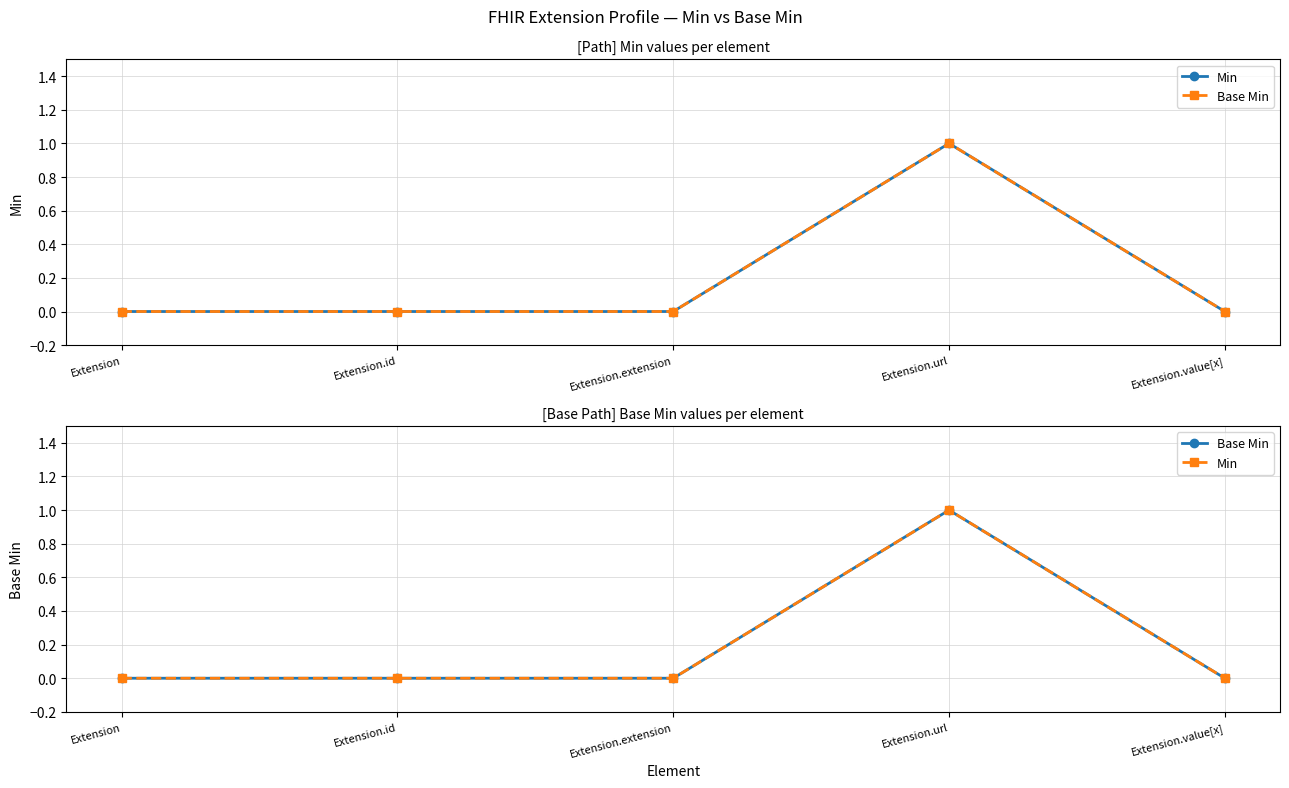

True or false: Min and Base Min cross at least once.

False